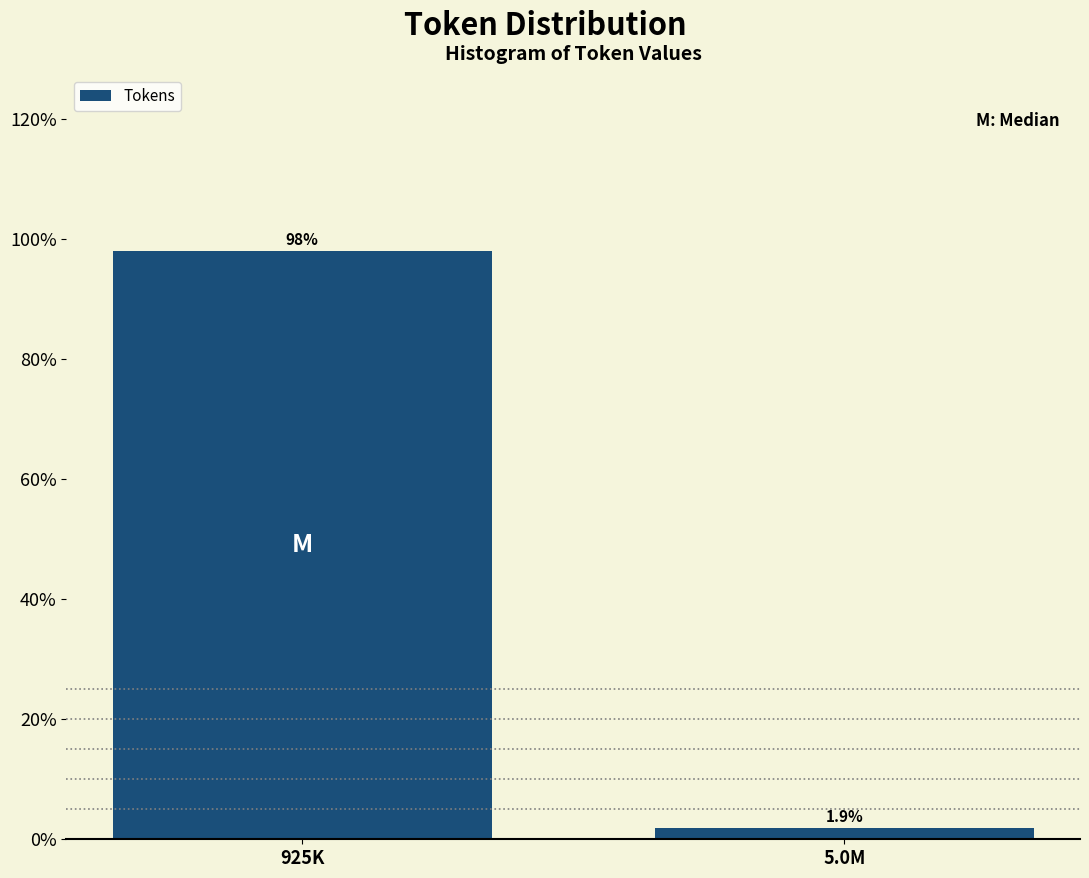

Reading left to right, extract all data points from this chart.

98.1	1.9